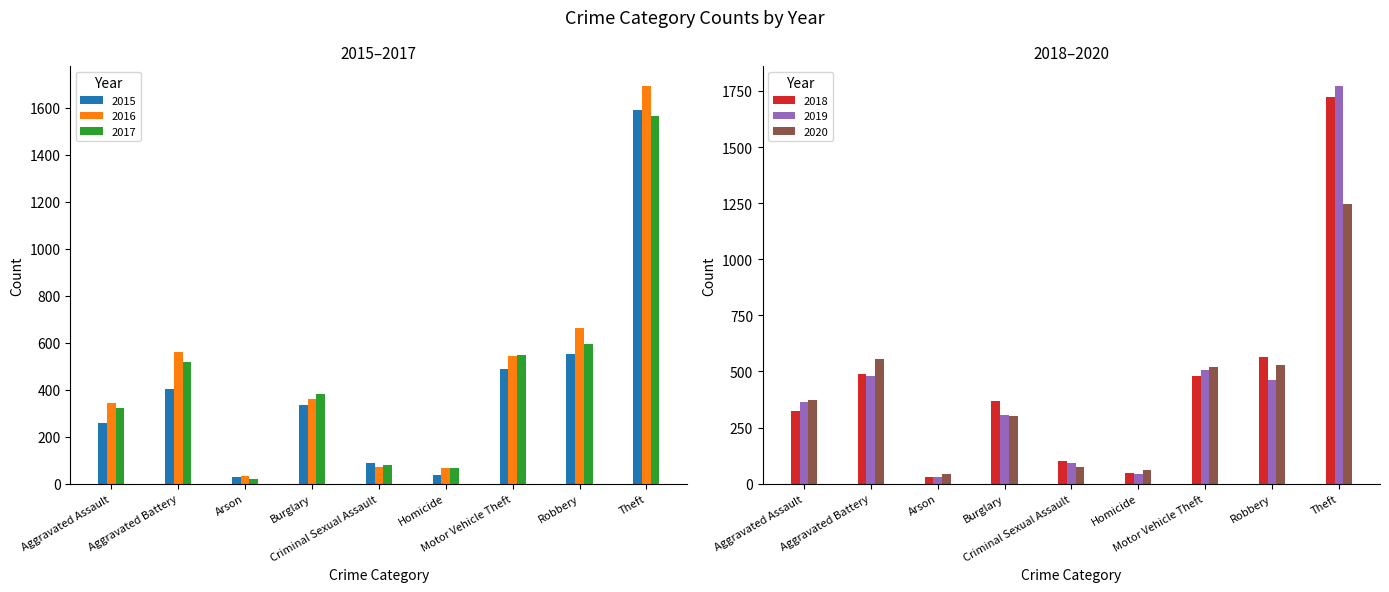

How many values in the 2019 series exceed 363?

4